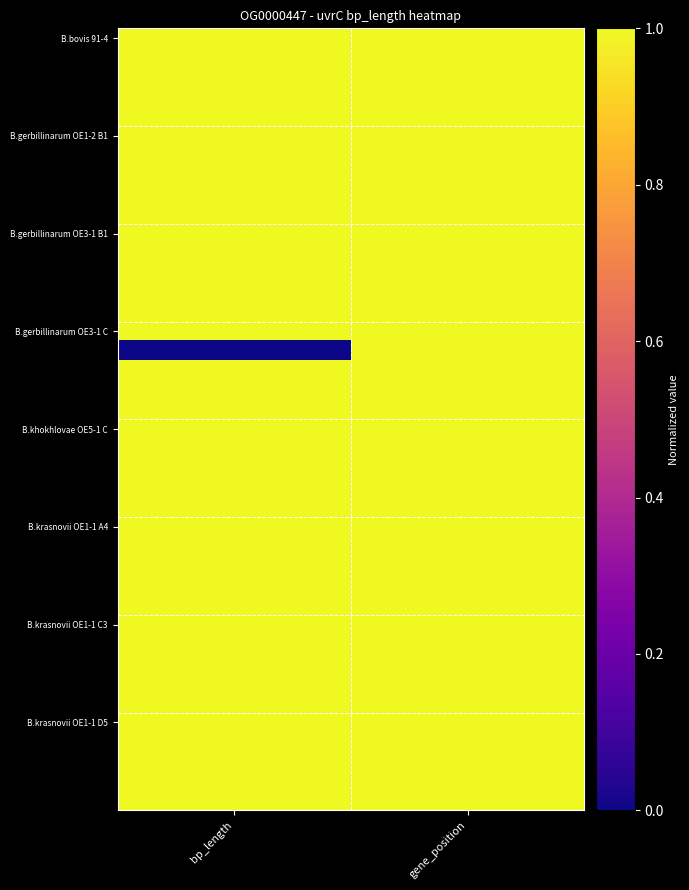

What is the total value across all series at bp_length?

39